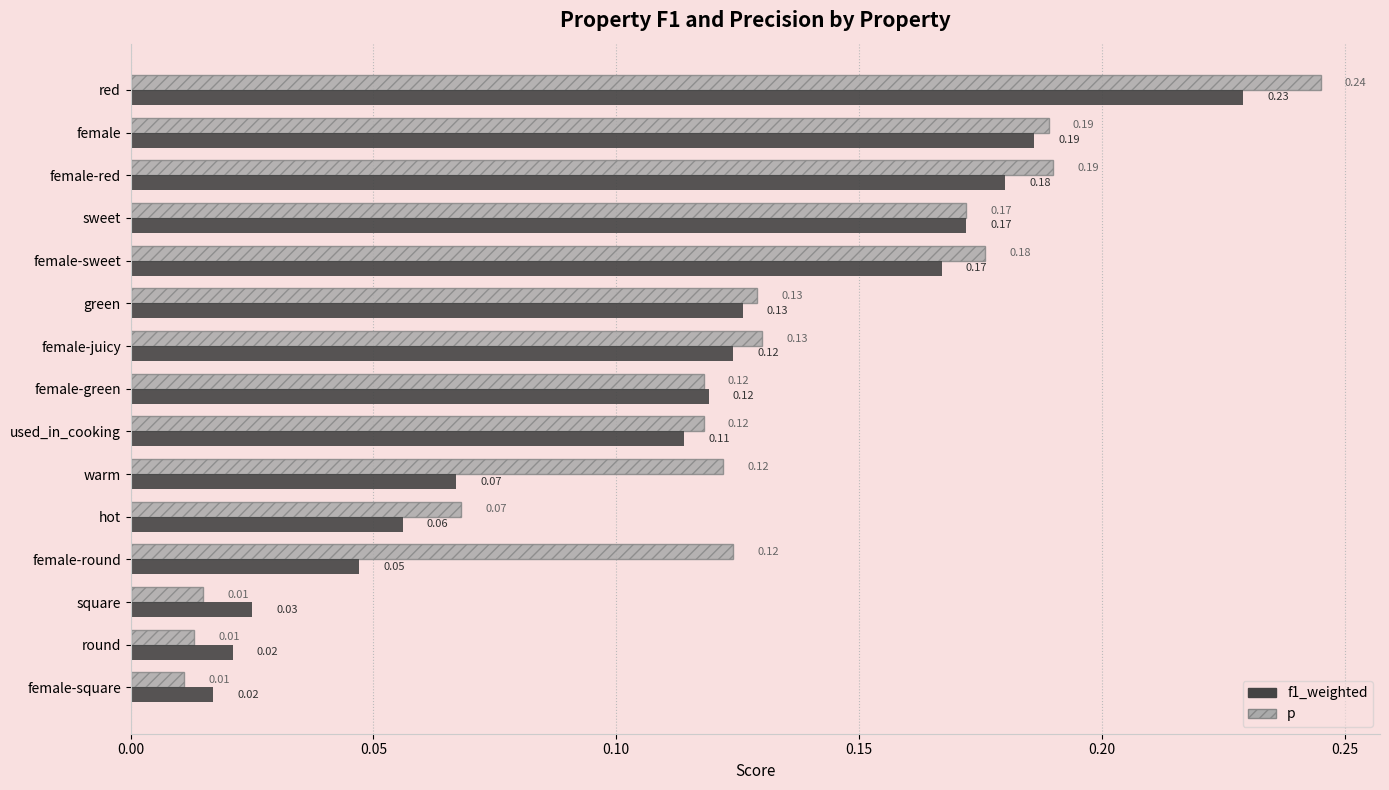

What is the sum of the p values at hot and female-red?

0.3